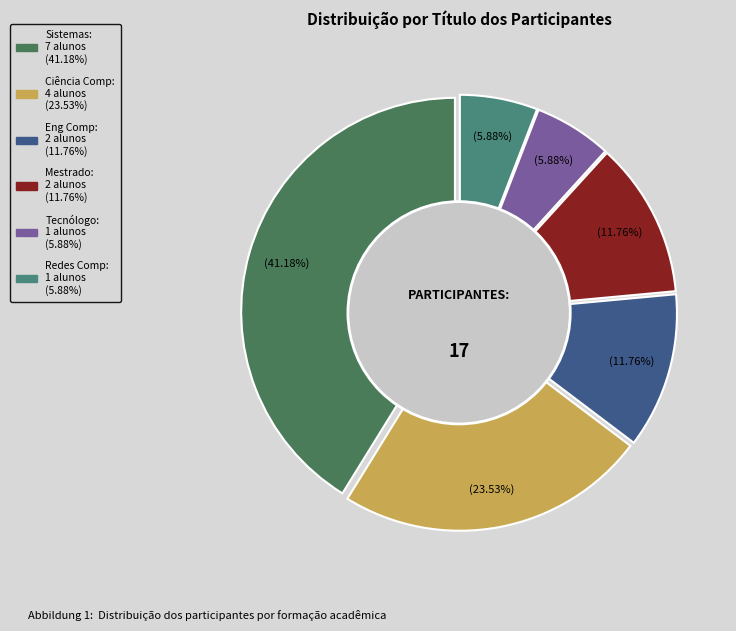

To the nearest percent, what is the difference between the largest and smallest slice percentages?

35%